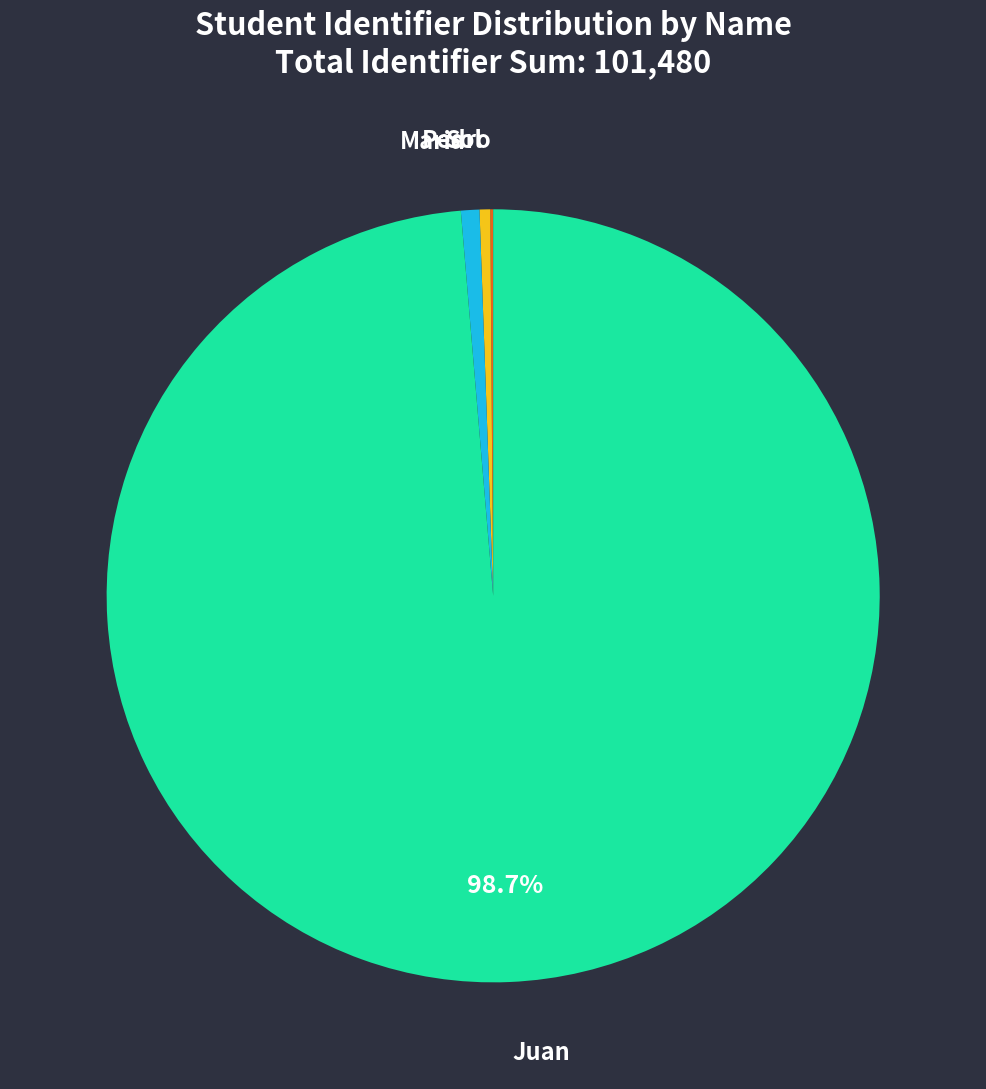

Does any single category account for the majority?

Yes